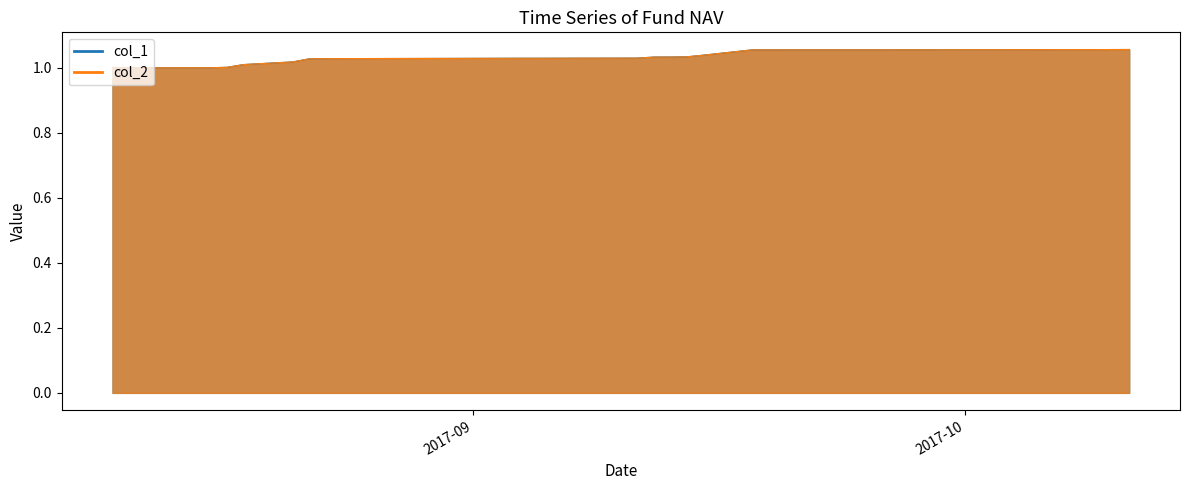

Which series has the largest total across all categories?

col_1